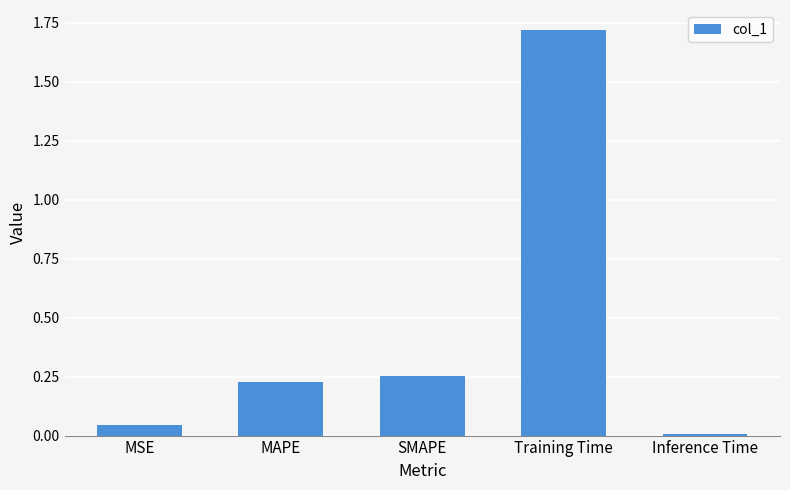

What is the label of the 4th bar from the right?

MAPE